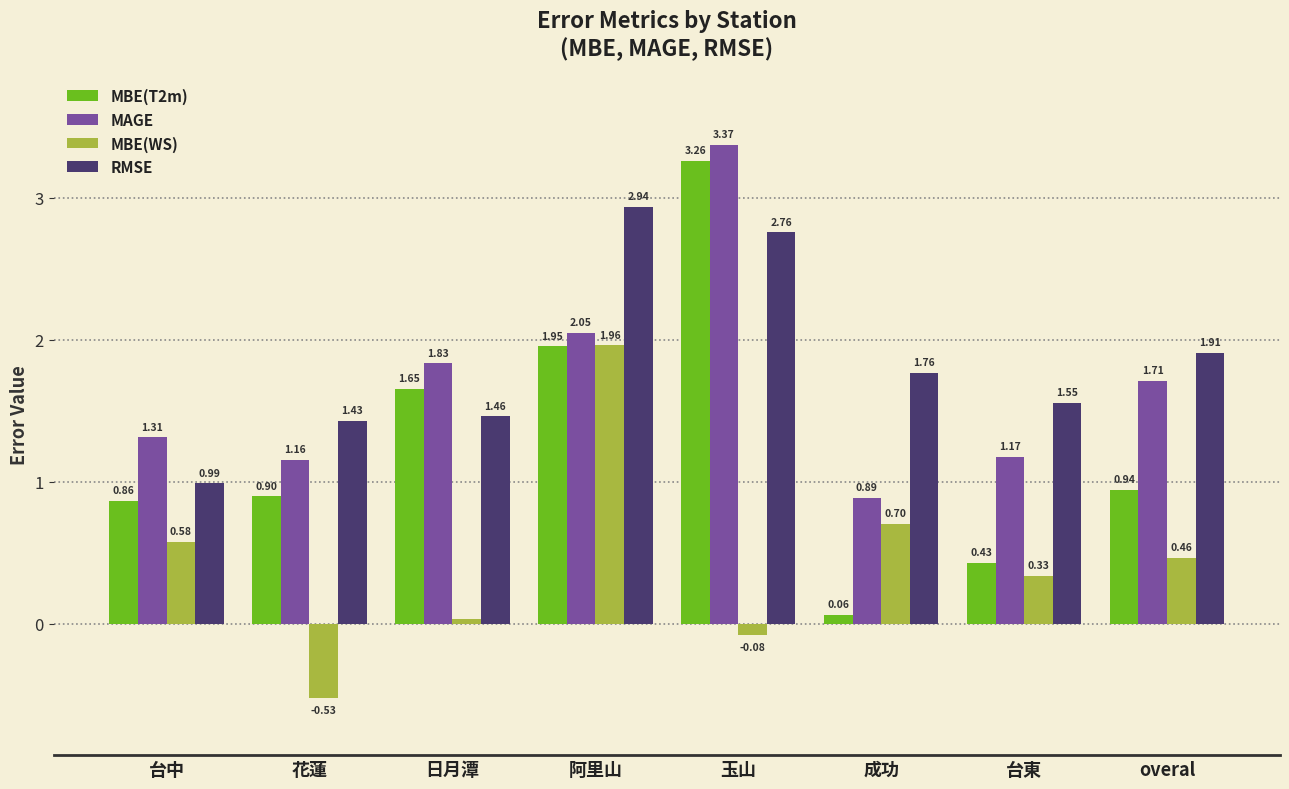

Which series has the largest range (max minus min)?

MBE(T2m)